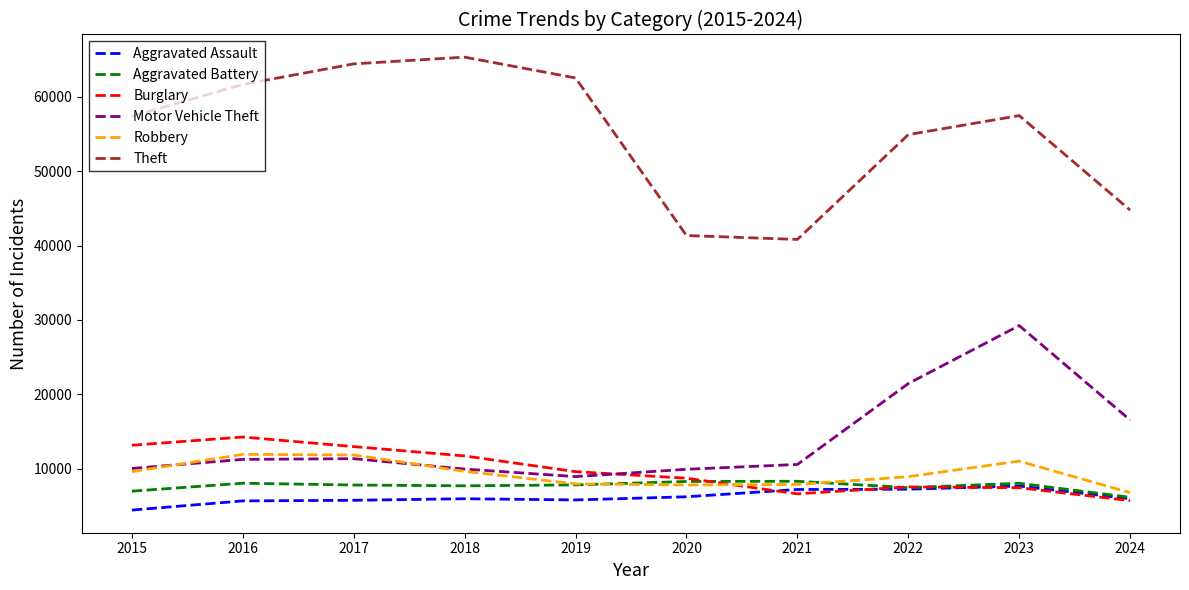

What value does the Burglary series have at 2024, to the nearest 100?

5700